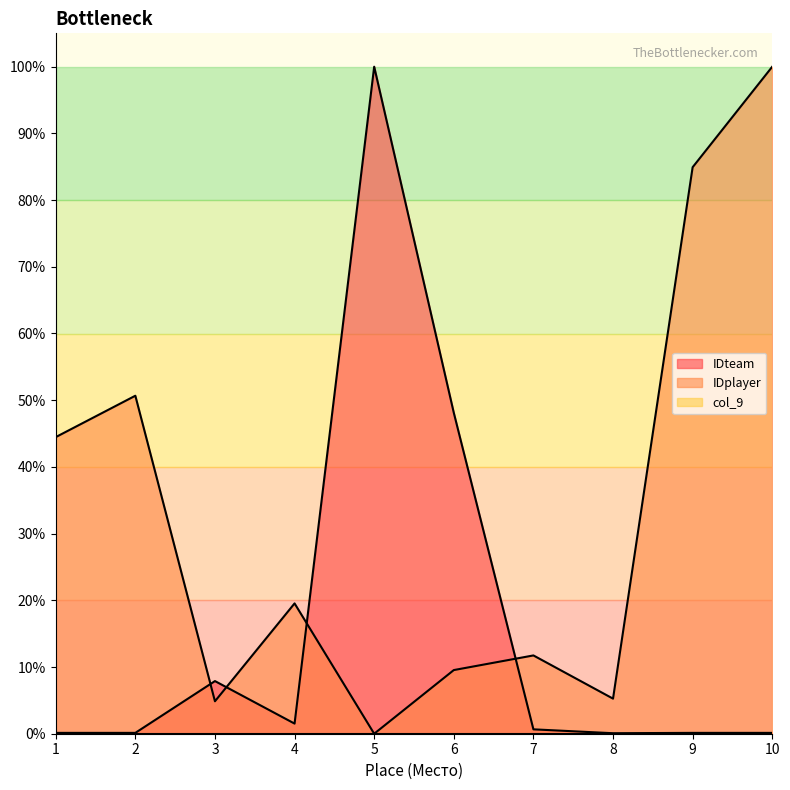

The value of IDplayer at 8 is 0.1. True or false?

False